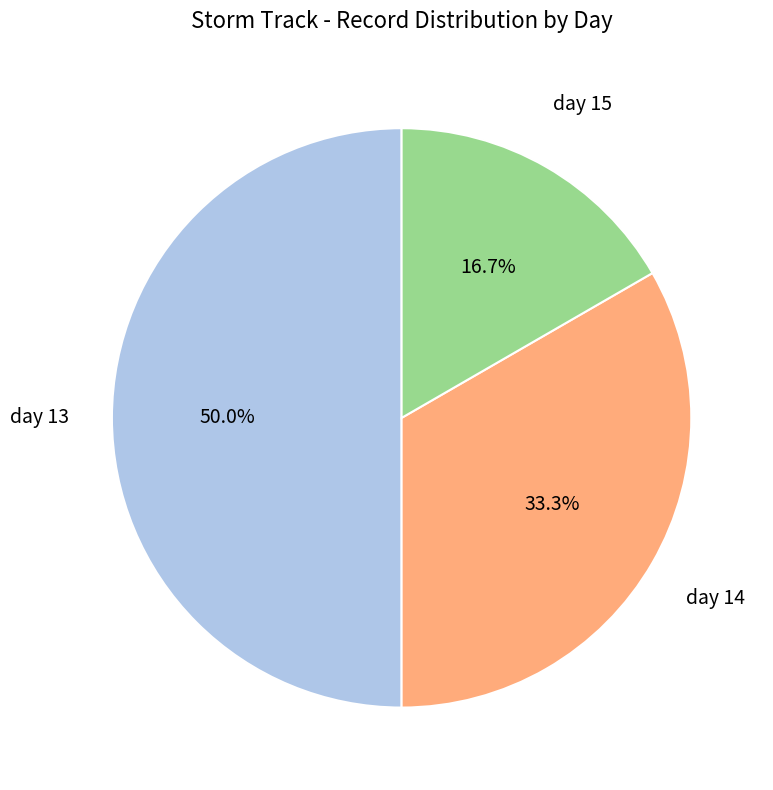

What is the total percentage of day 14 and day 15?

50.0%